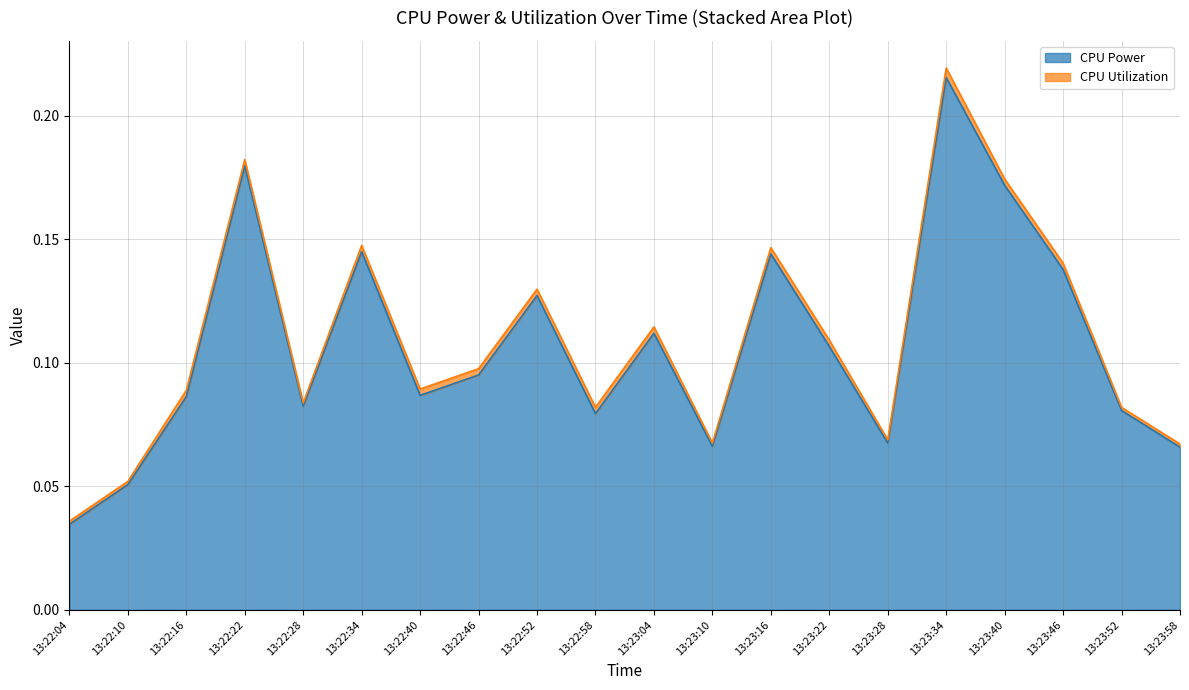

What position from the right is 13:22:46?

13